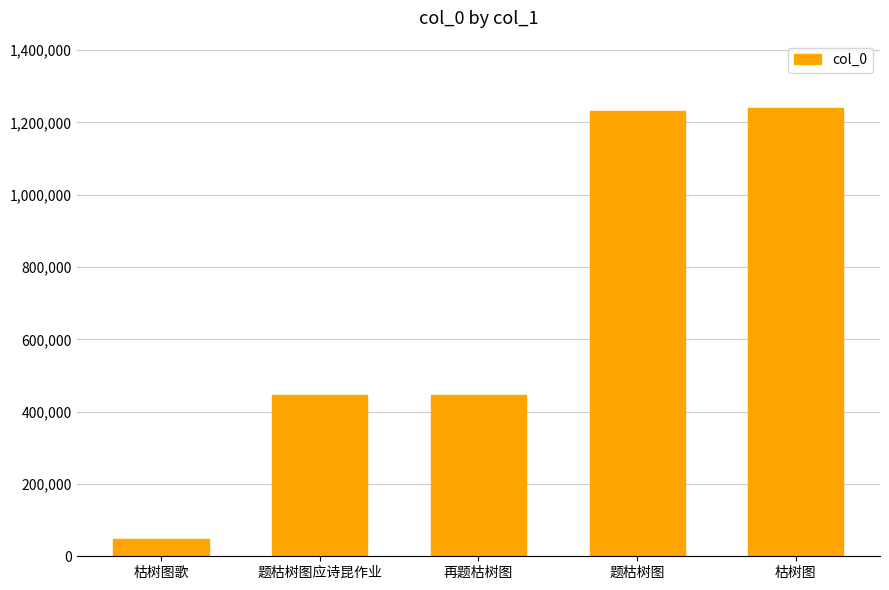

What is the approximate value at 再题枯树图, to the nearest 10?

445220